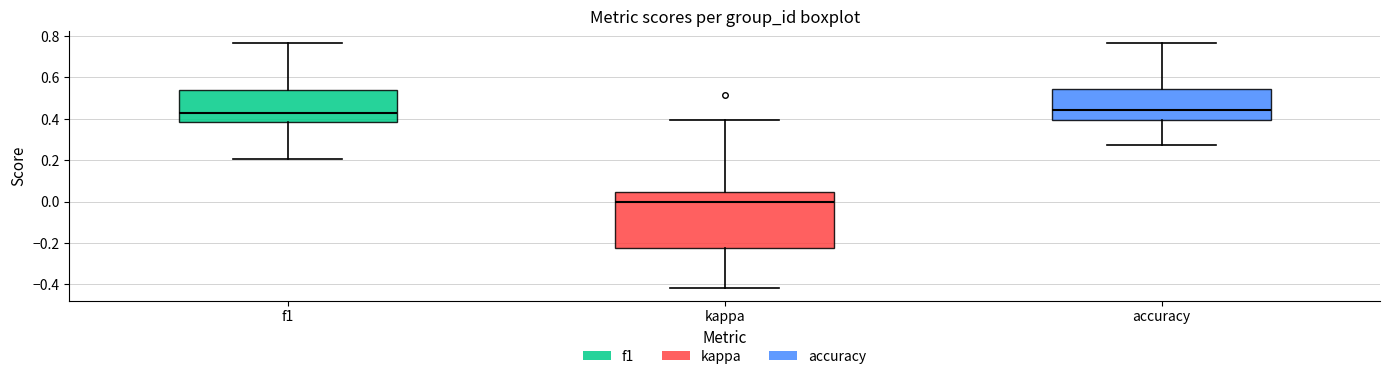

Where is the lower edge of the box for kappa on the y-axis? The values are not printed on the chart, so give them approximately, as read against the axis.

-0.22